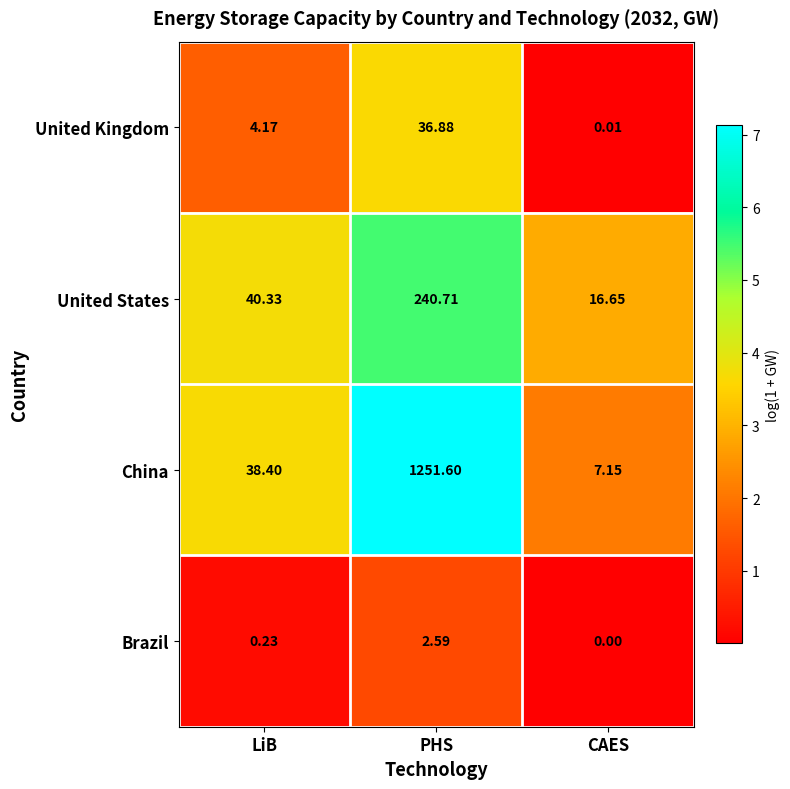

What is the greatest value displayed?

1251.6